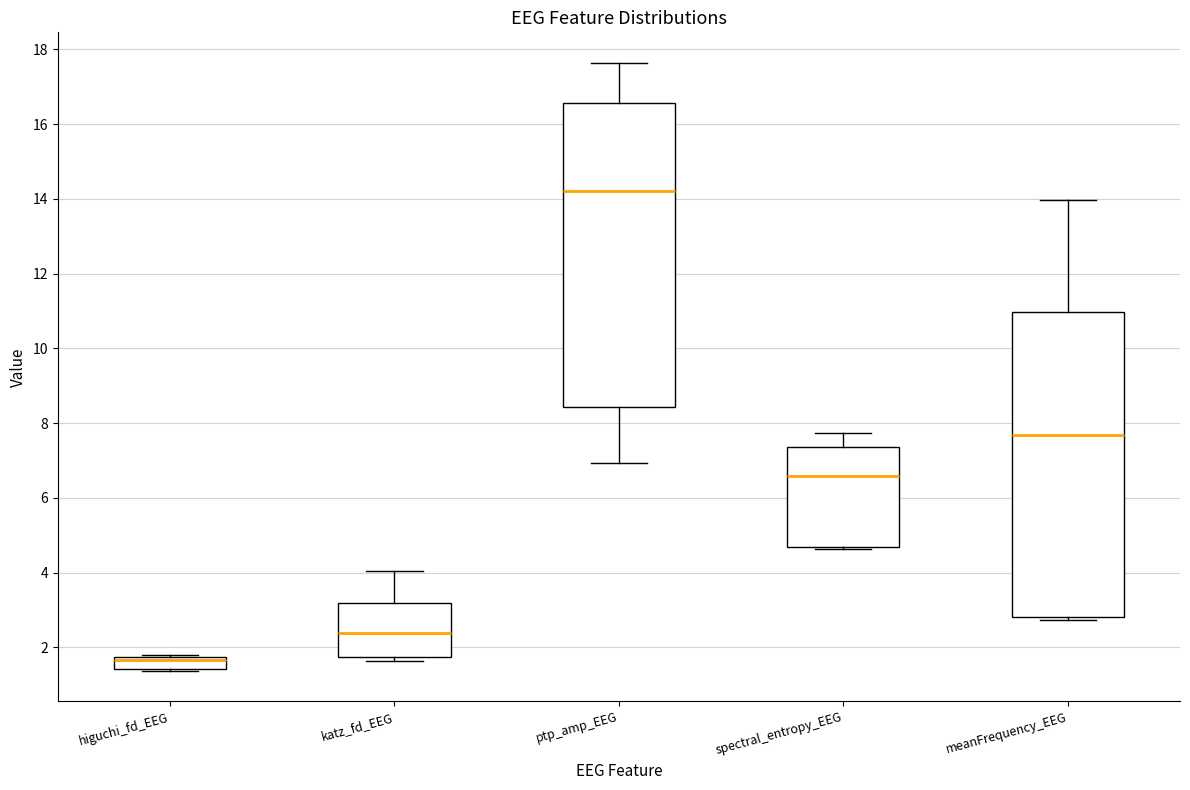

Where does the median line of the box for higuchi_fd_EEG sit on the y-axis? The values are not printed on the chart, so give them approximately, as read against the axis.

1.6